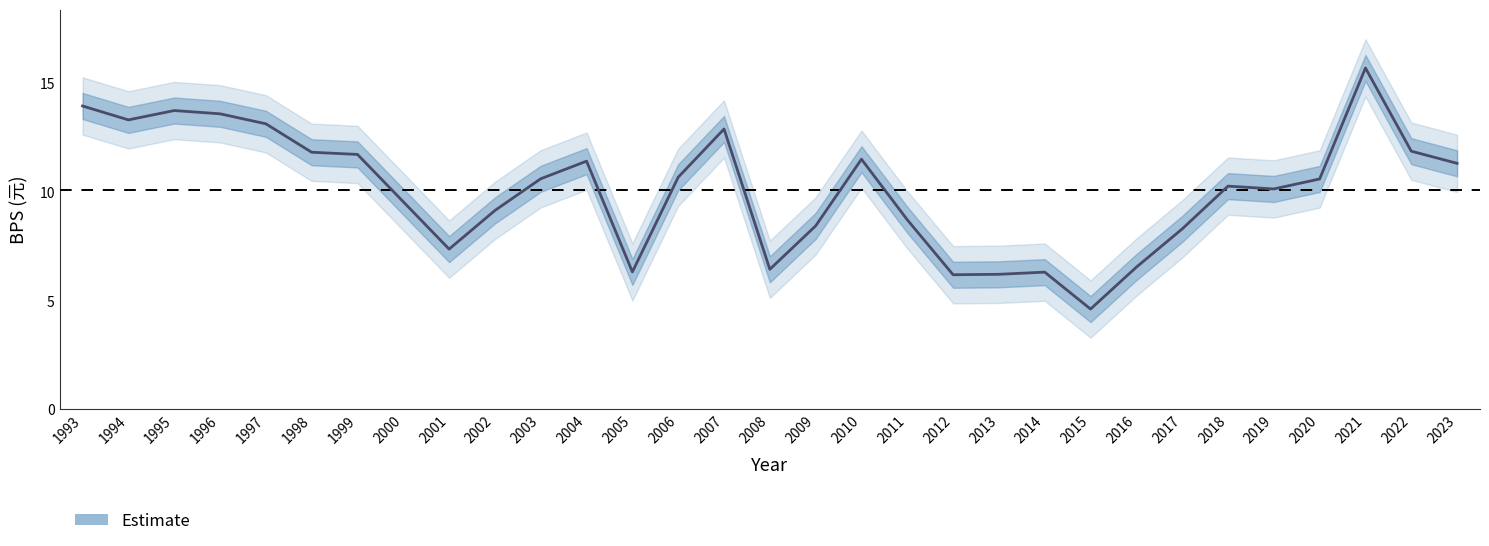

How many lines are shown in the chart?

1